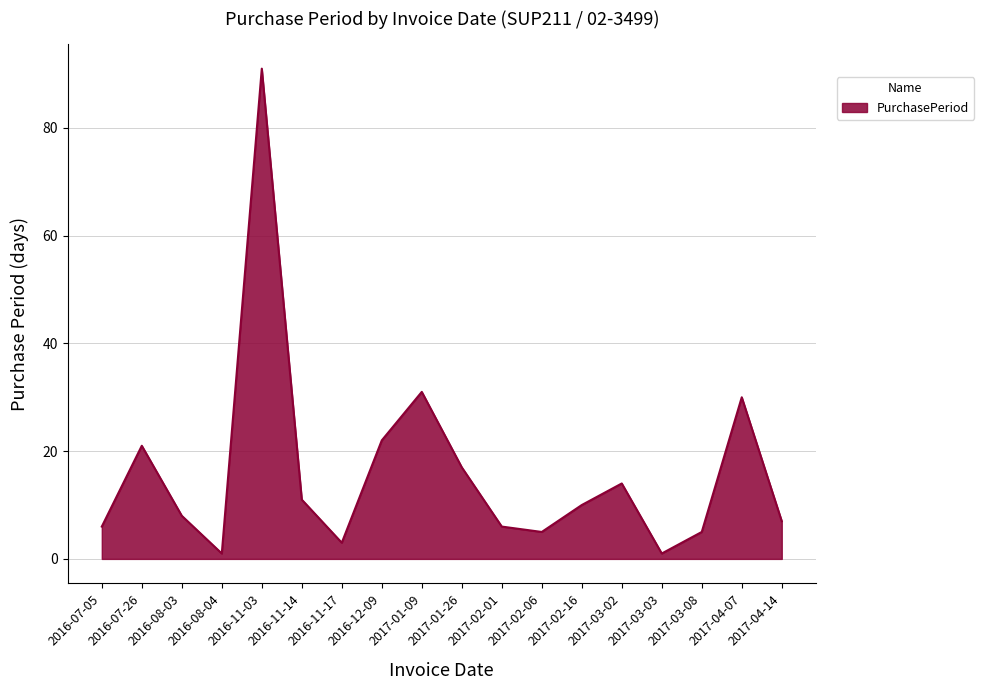

What is the sum of the values at 2017-02-01 and 2017-03-03?

7